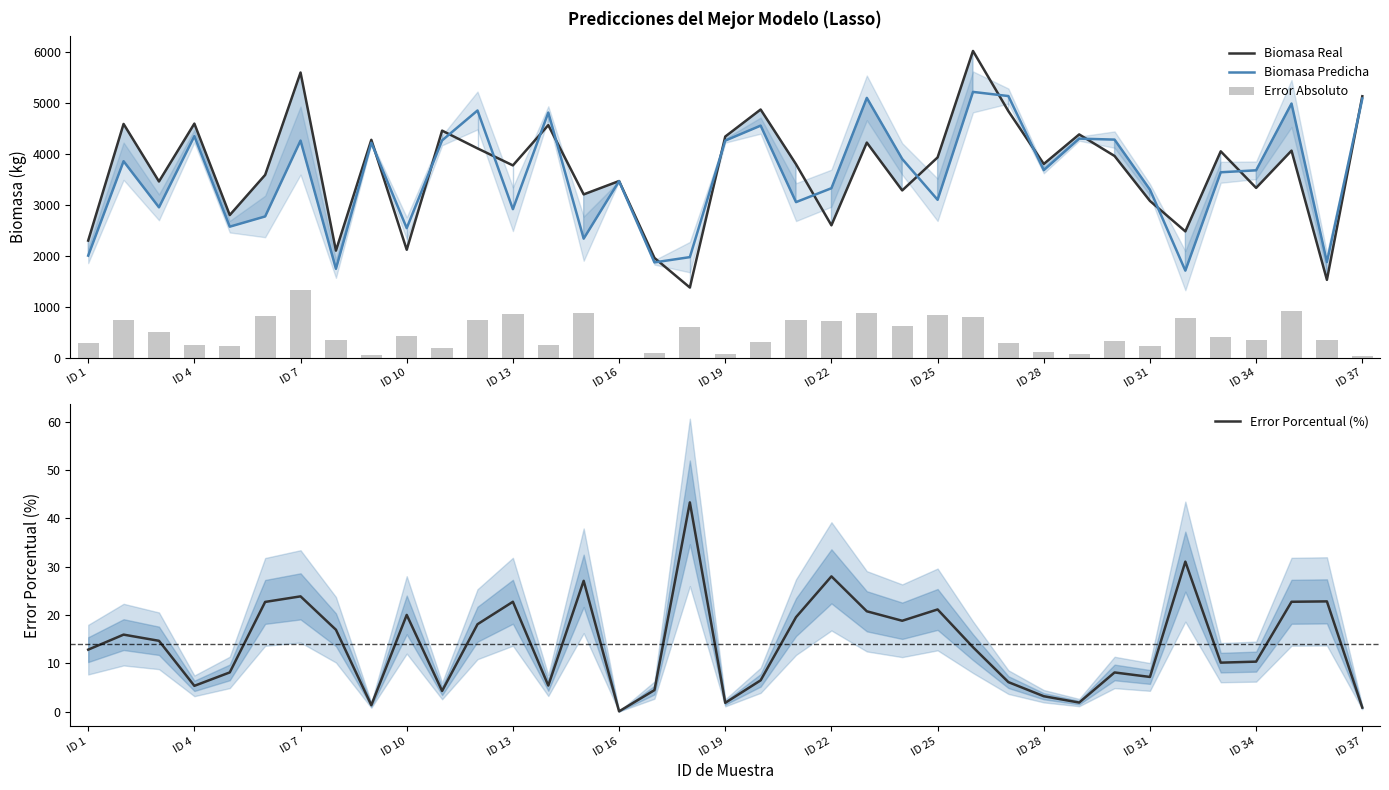

What is the highest value of the Biomasa Real series?

6013.9